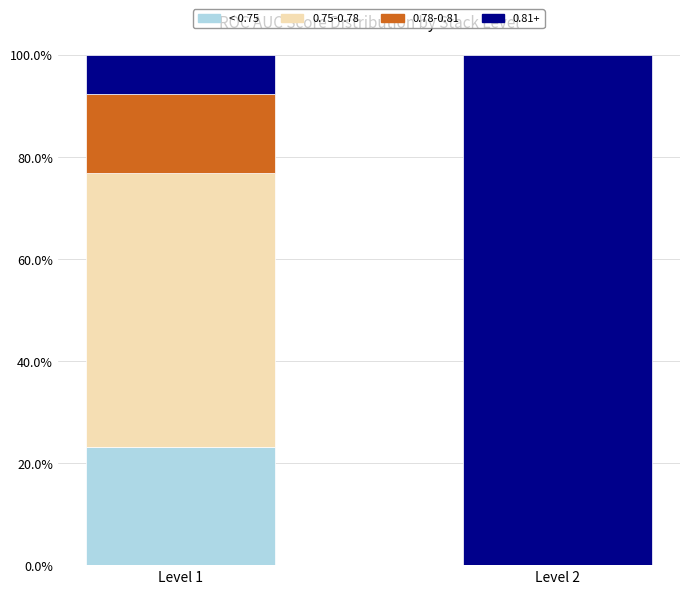

The < 0.75 series shows 0.0 at Level 2. True or false?

True